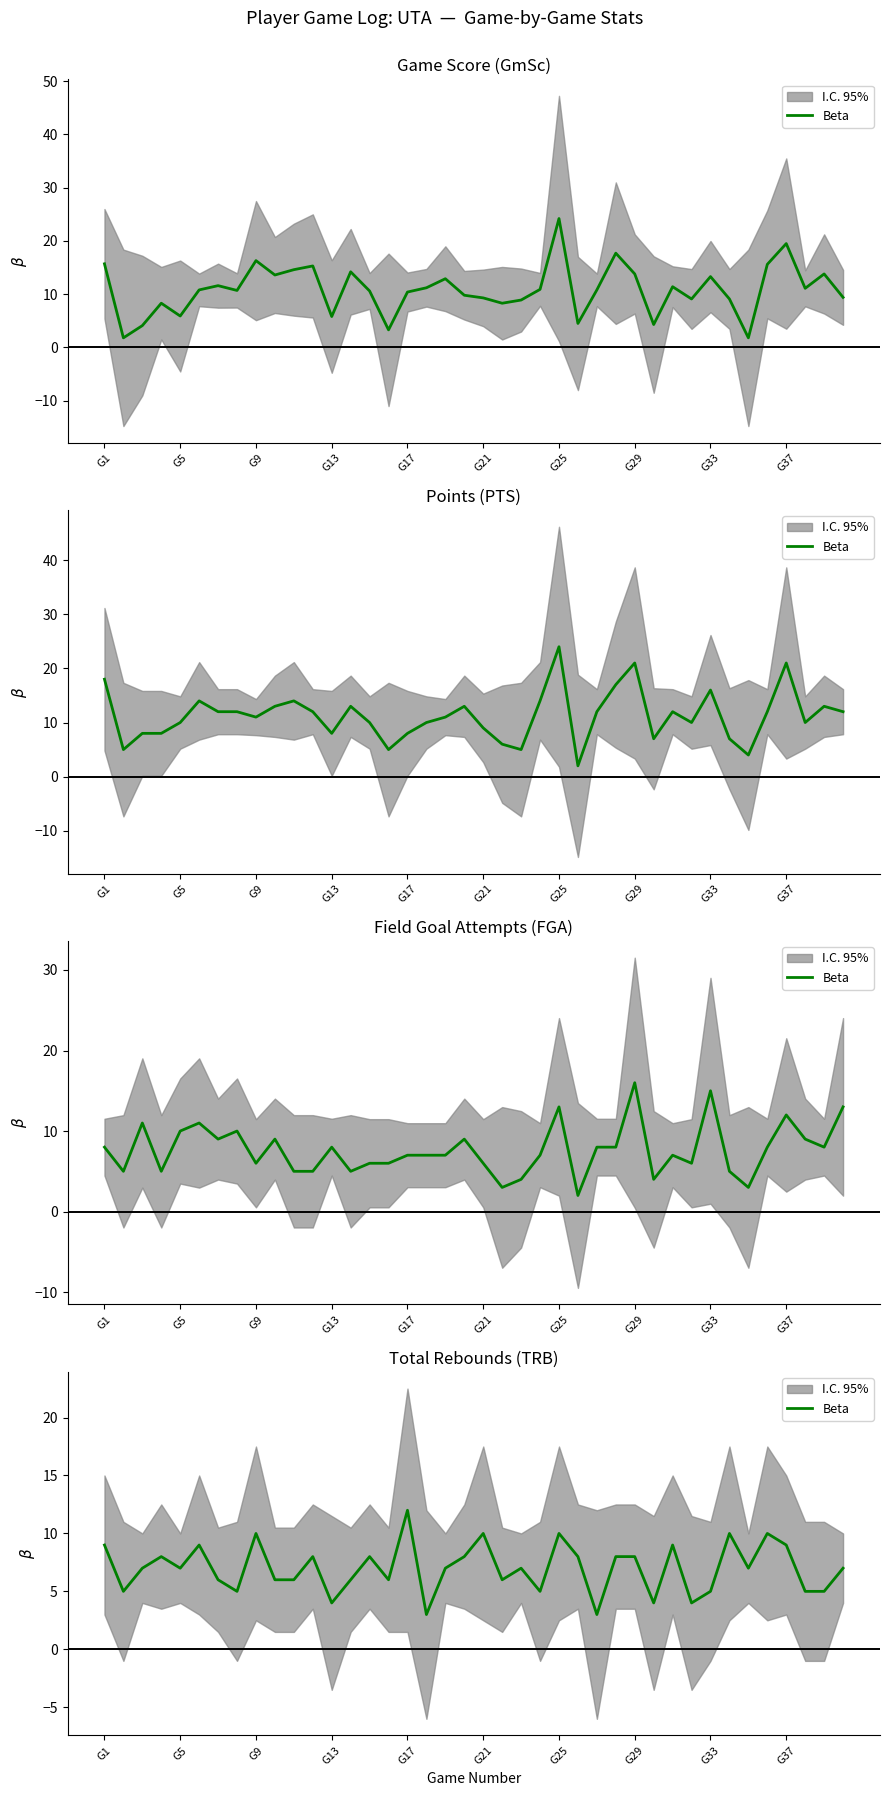

Count the values in the range 5 to 9.

29